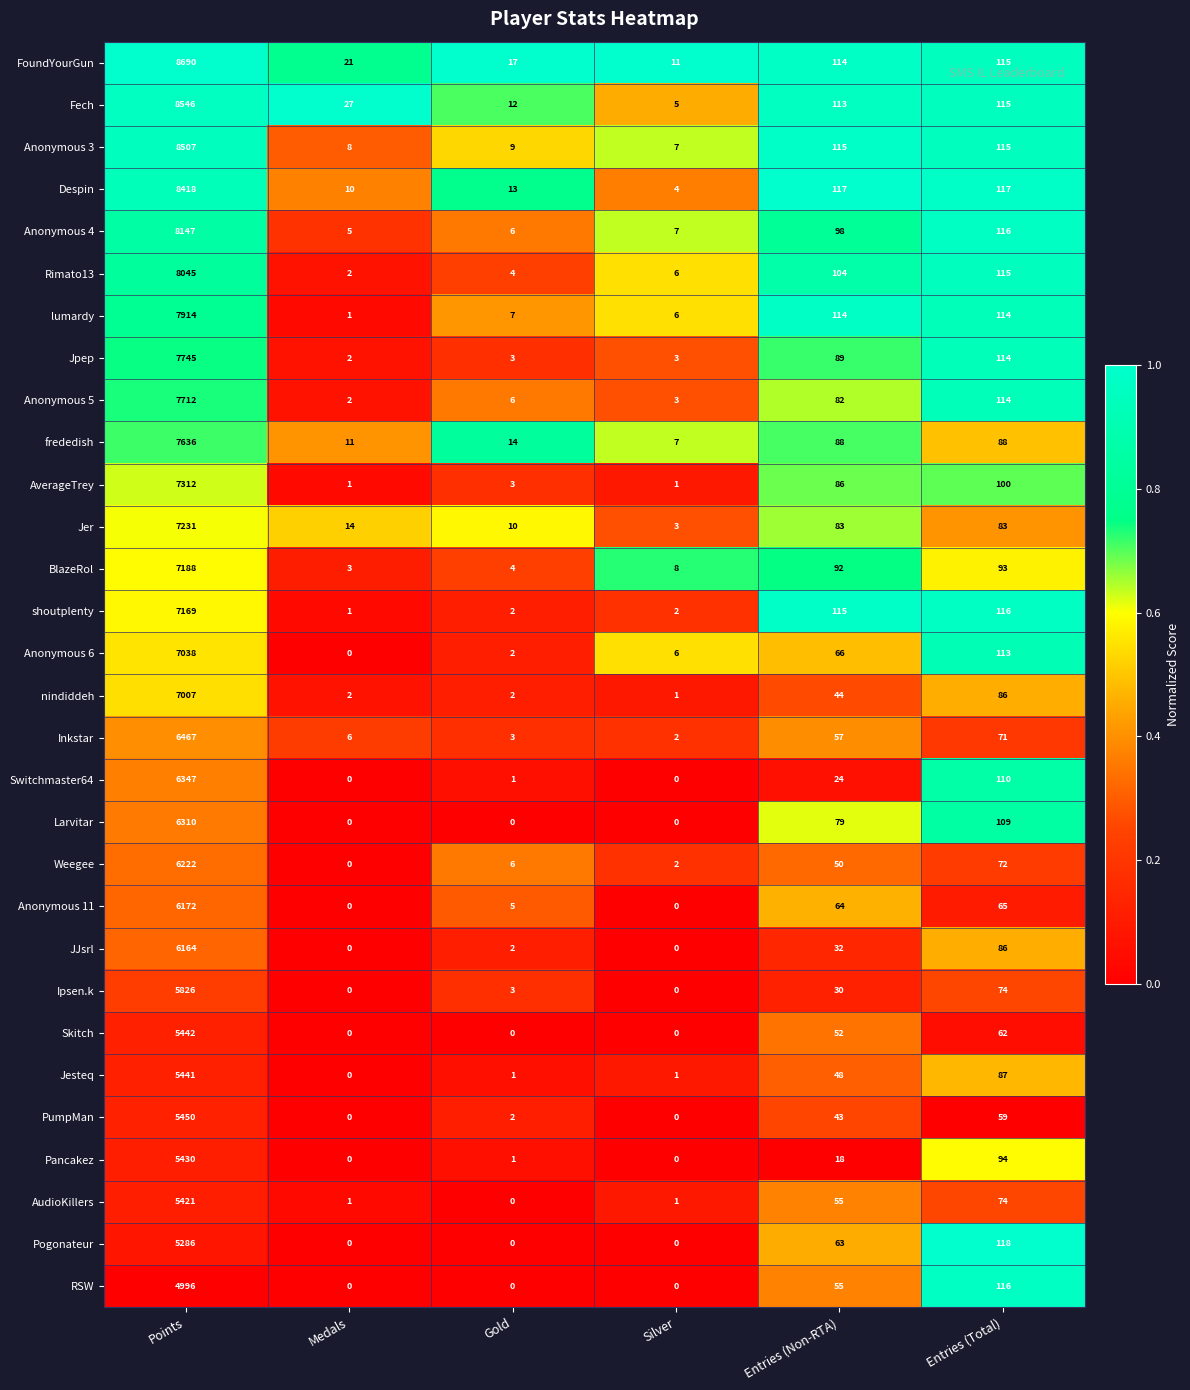

At which label is Weegee closest to 3111?

Entries (Total)